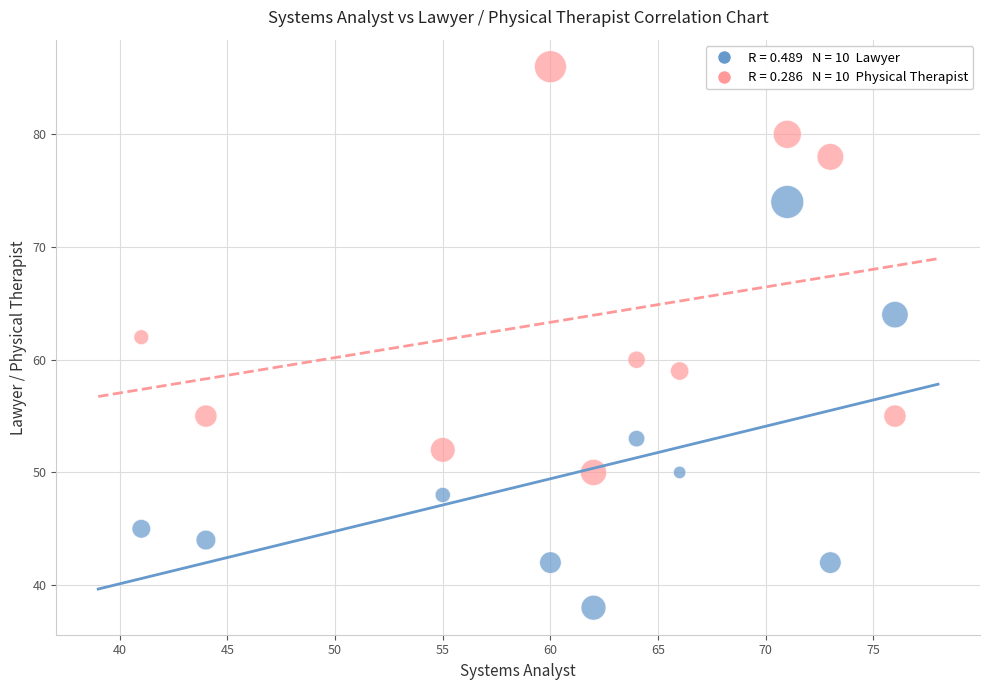

Across all data points, what is the range of Y values (max minus min)?

48